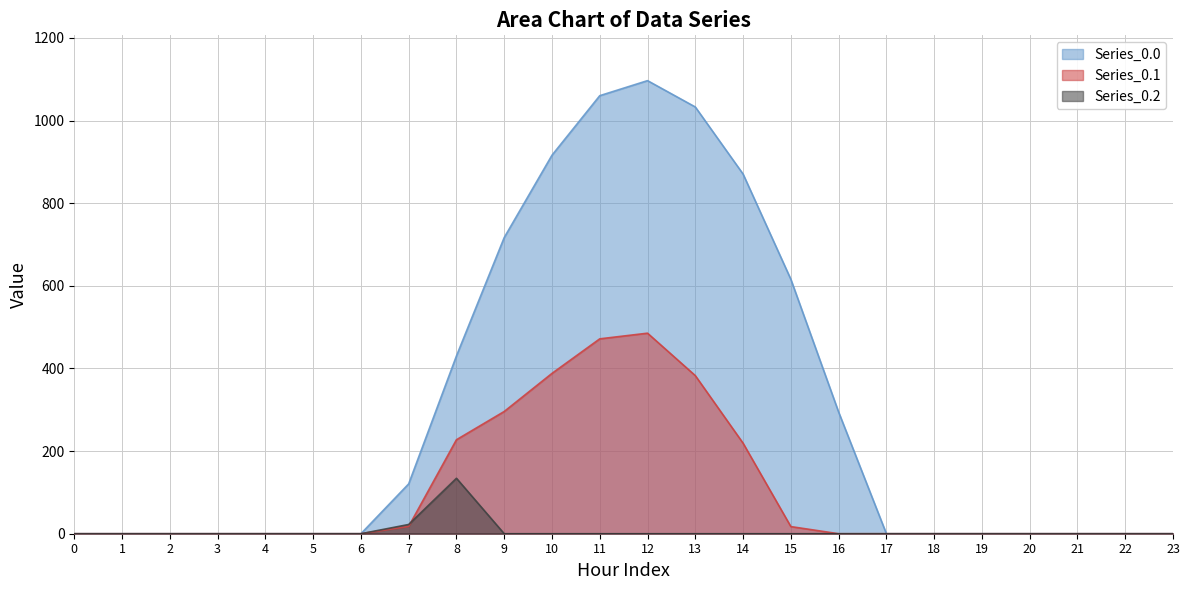

How many interior local peaks does the Series_0.0 series have?

1